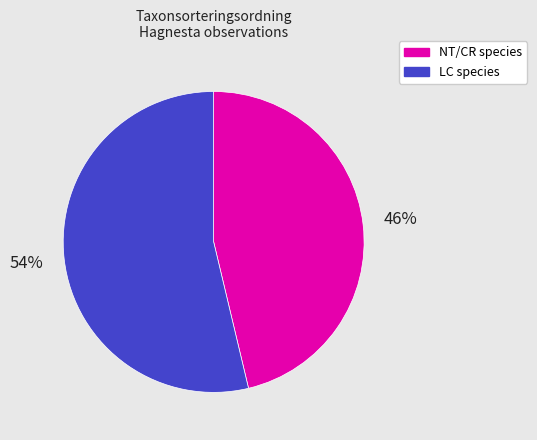

How many slices are in this pie chart?

2